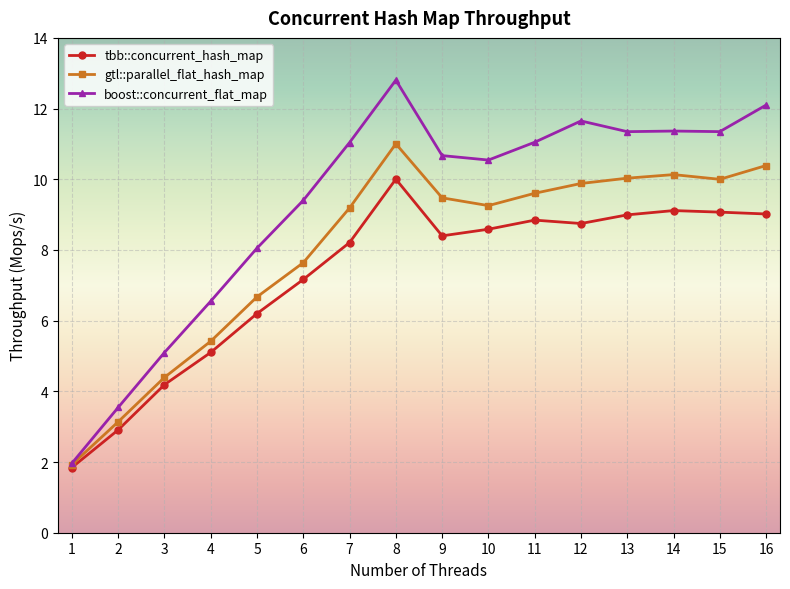

The gtl::parallel_flat_hash_map series shows 2.1 at 3. True or false?

False